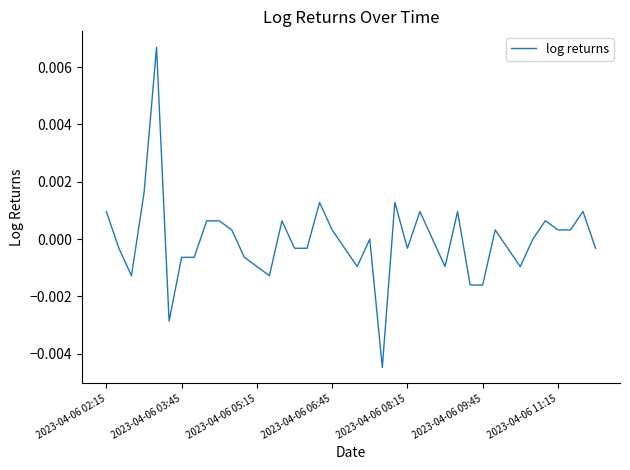

At which label does the data first exceed 0?

2023-04-06 02:15